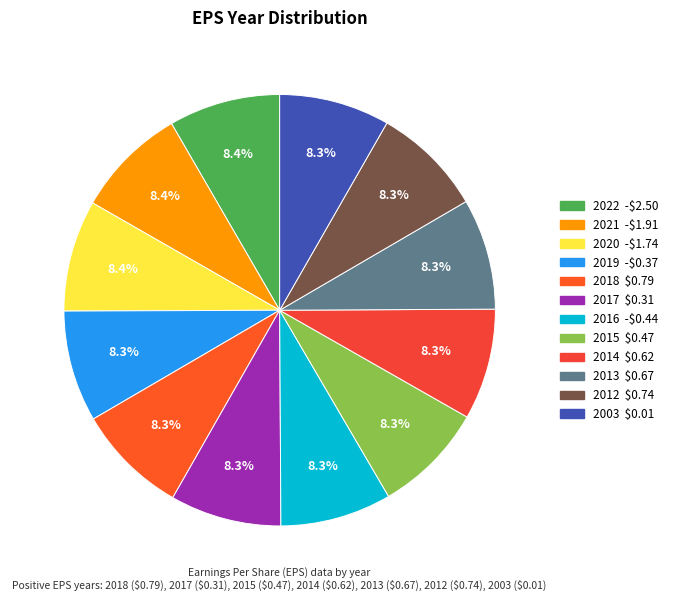

What percentage is the 2012 slice, to the nearest percent?

8%